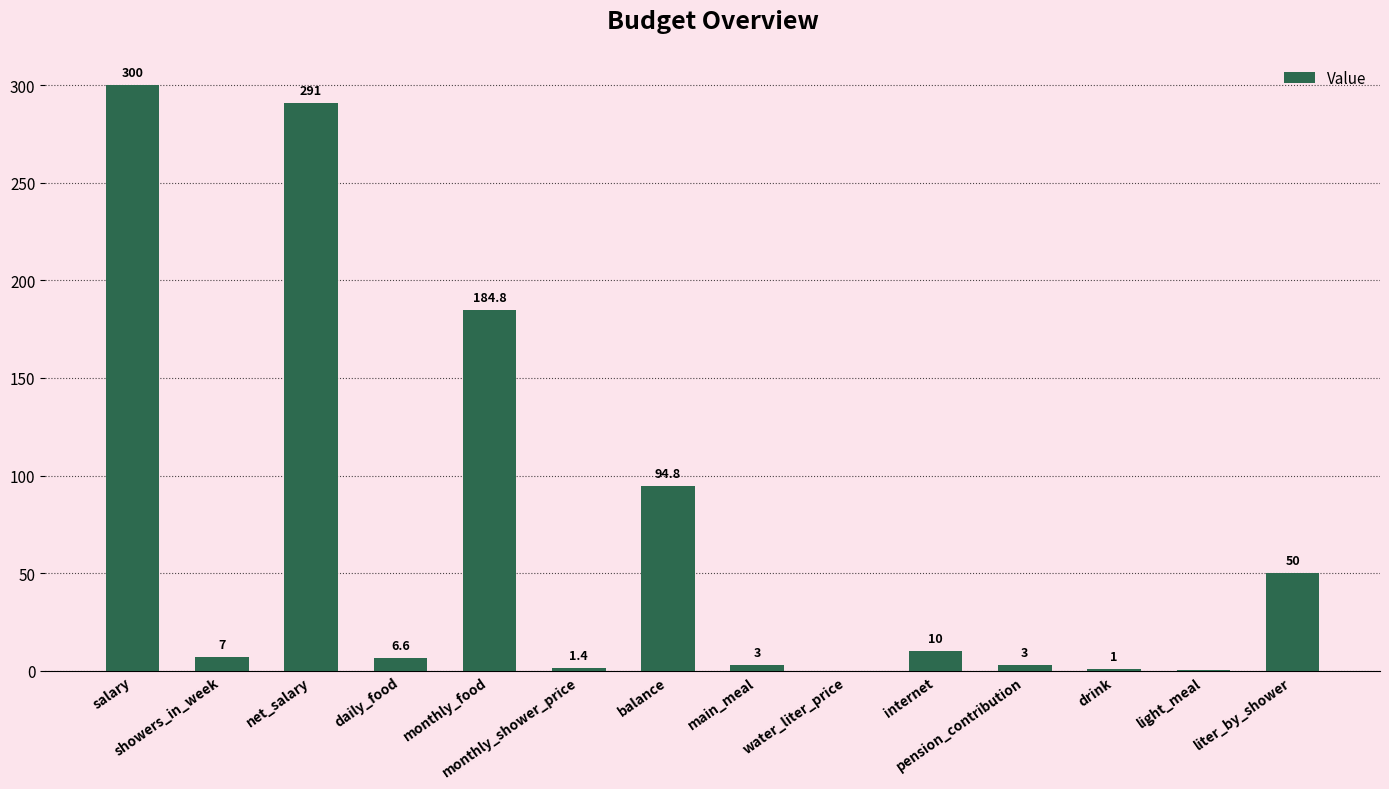

What value does the data have at pension_contribution?

3.0